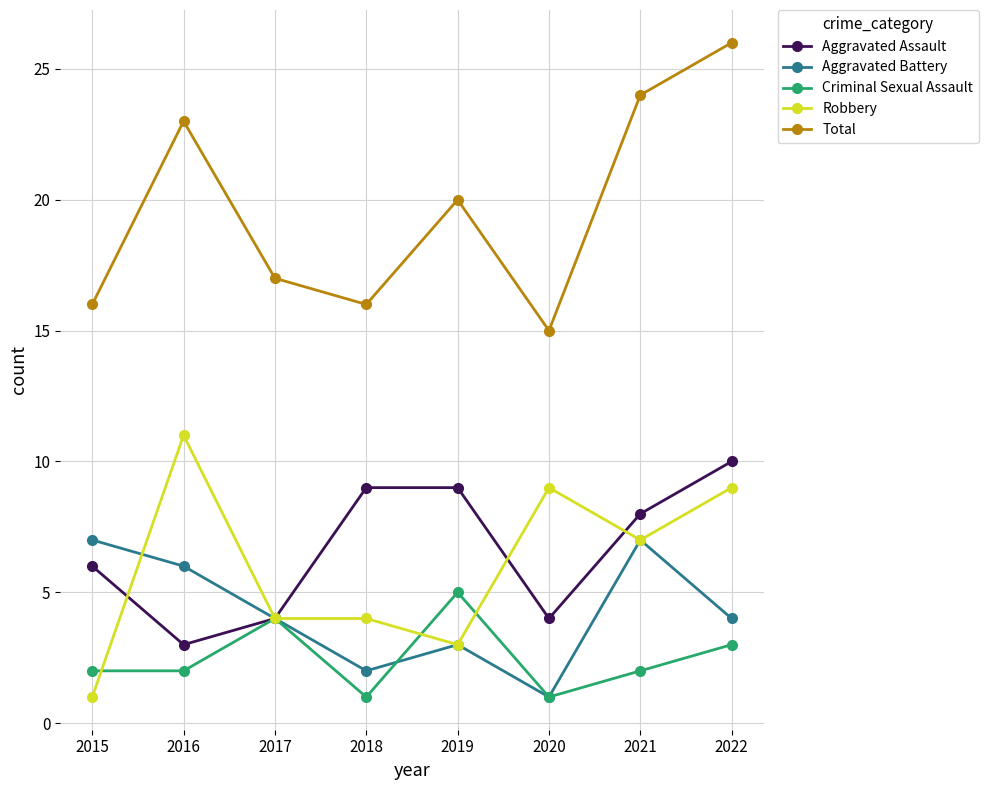

How many distinct data groups are displayed?

5